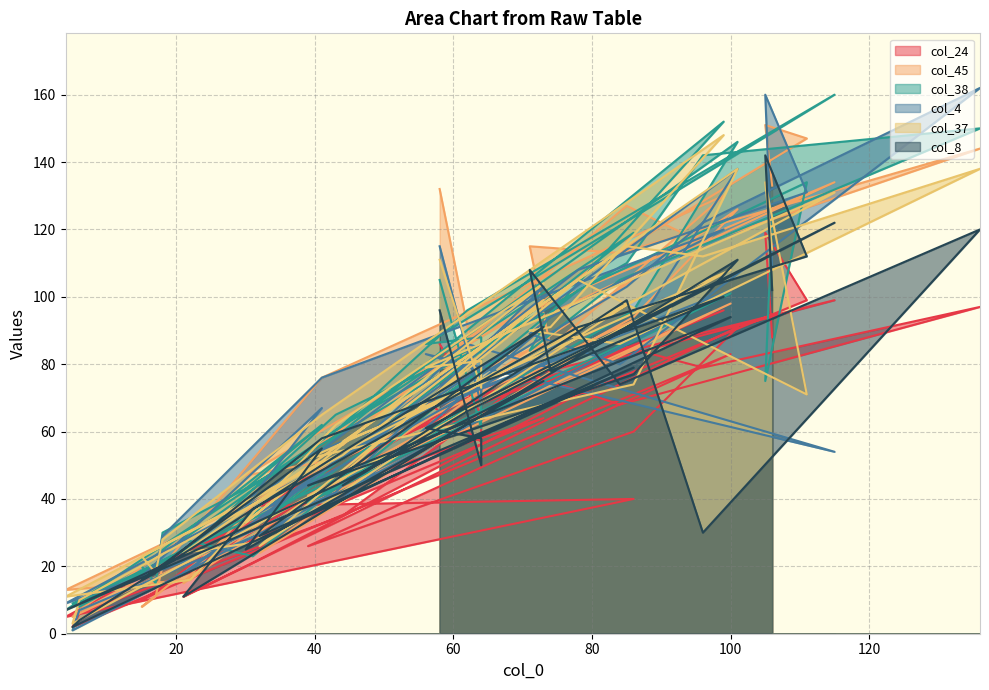

How many intersections are there between col_38 and col_8?

13